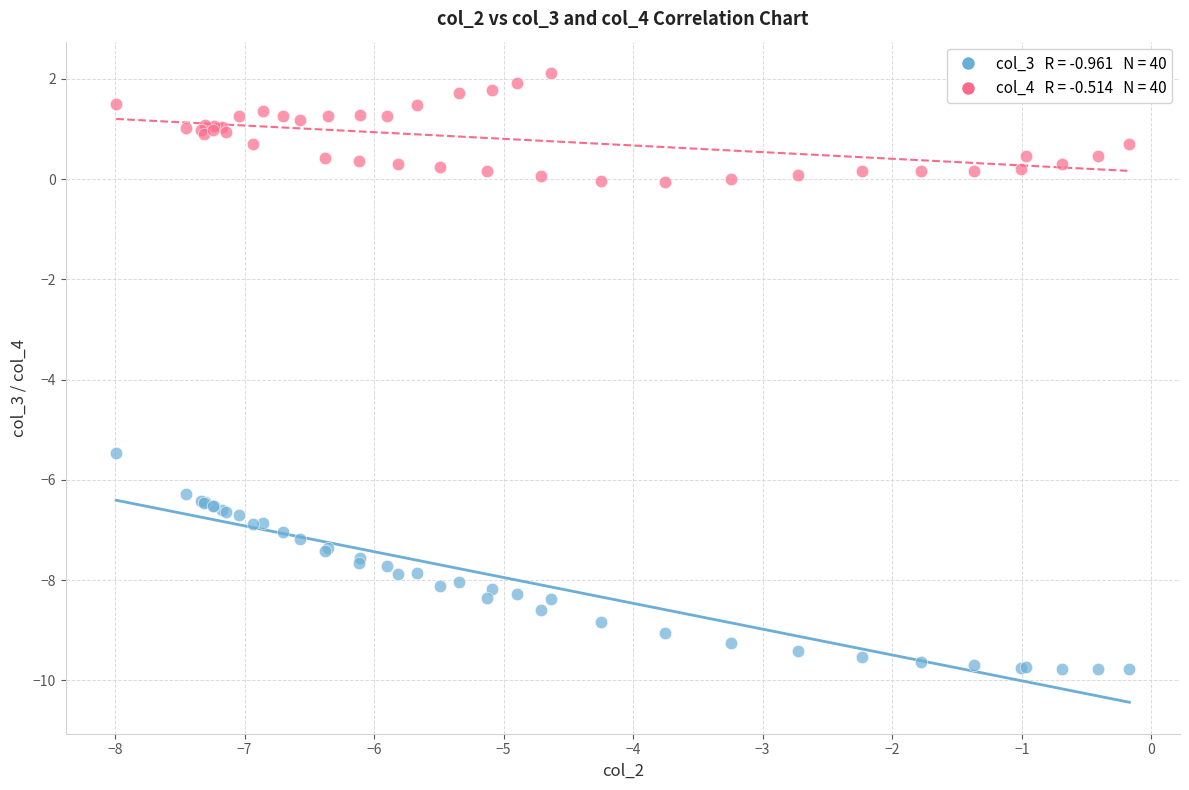

Across all series, what Y value is closest to -3?

-5.5